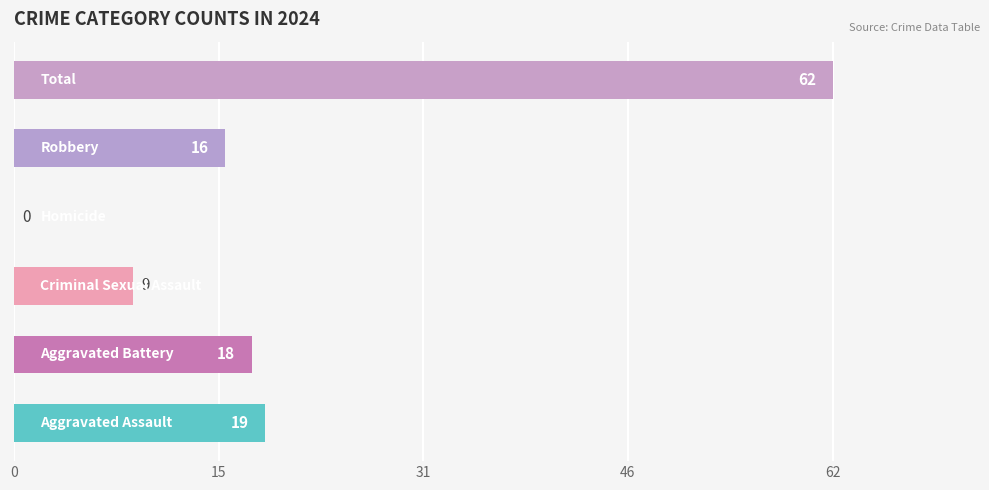

What is the maximum value shown in the chart?

62